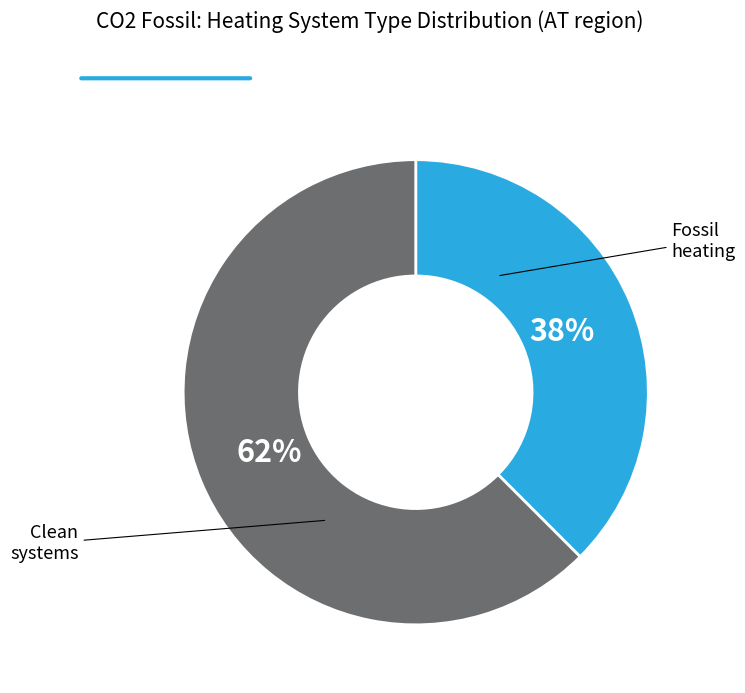

Is there any slice that represents more than half of the pie?

Yes